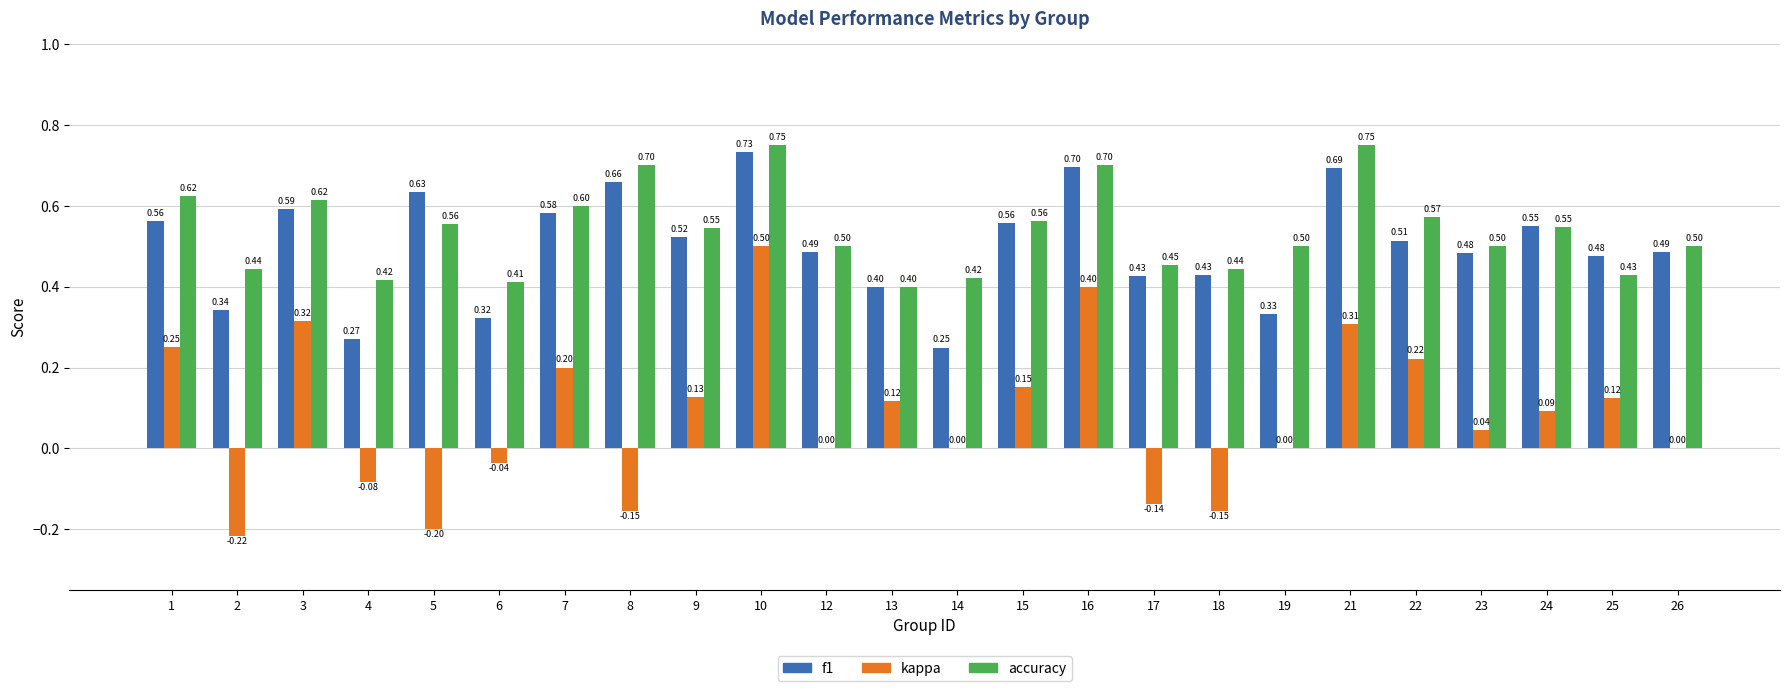

Between 1 and 8, which series saw the biggest shift?

kappa